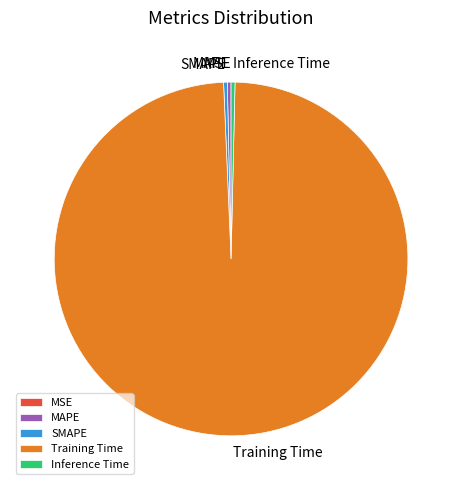

Is it true that Training Time is 99% of the pie?

True